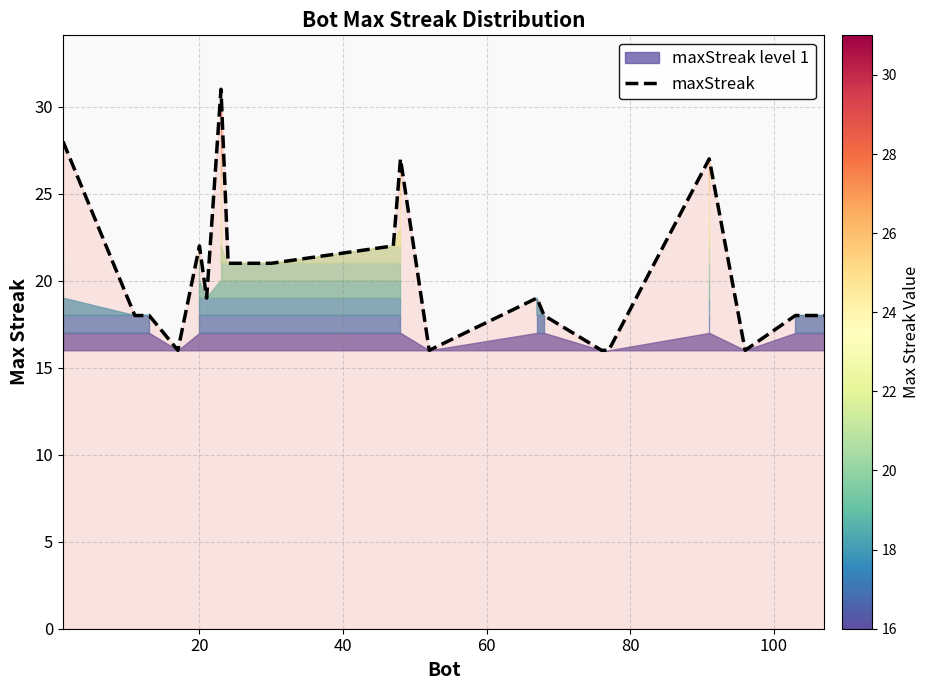

True or false: there are more than 0 points higher than both neighbors.

True